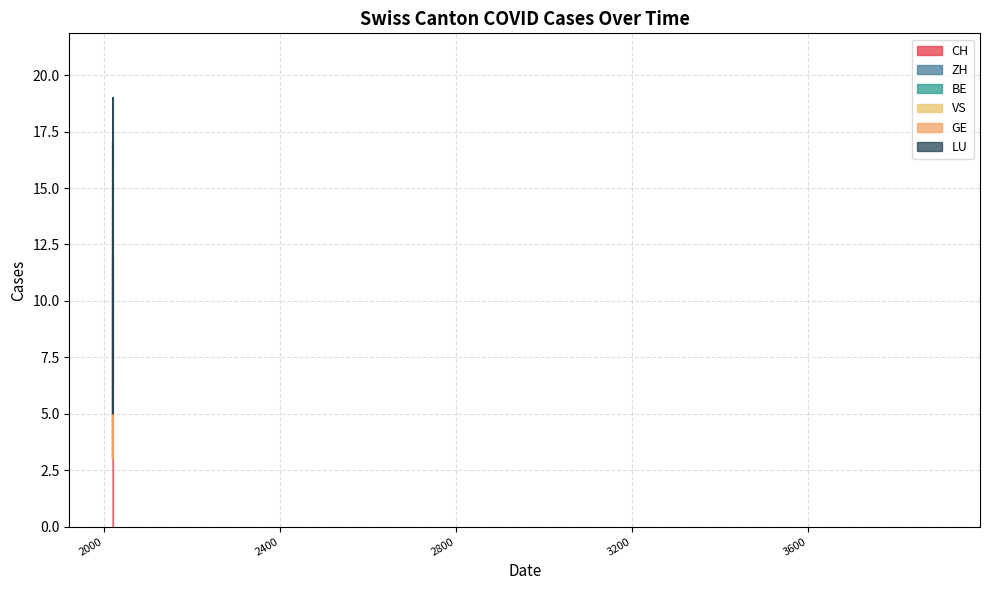

Between 2020-08-02 and 2020-09-27, which series saw the biggest shift?

CH